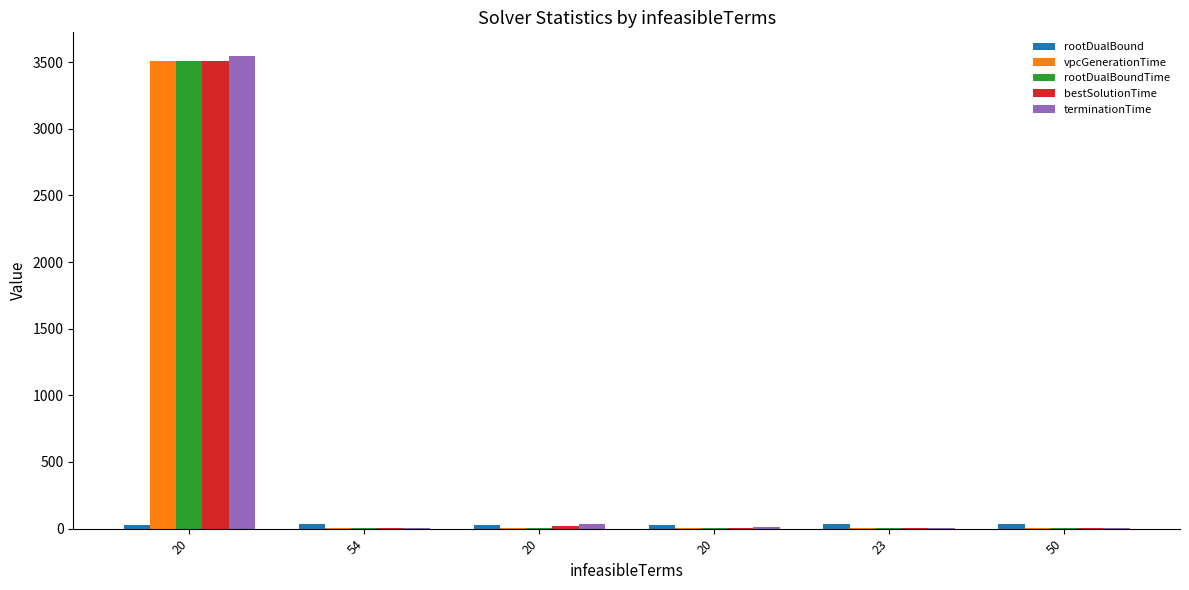

Which label corresponds to the smallest value in the chart?

54